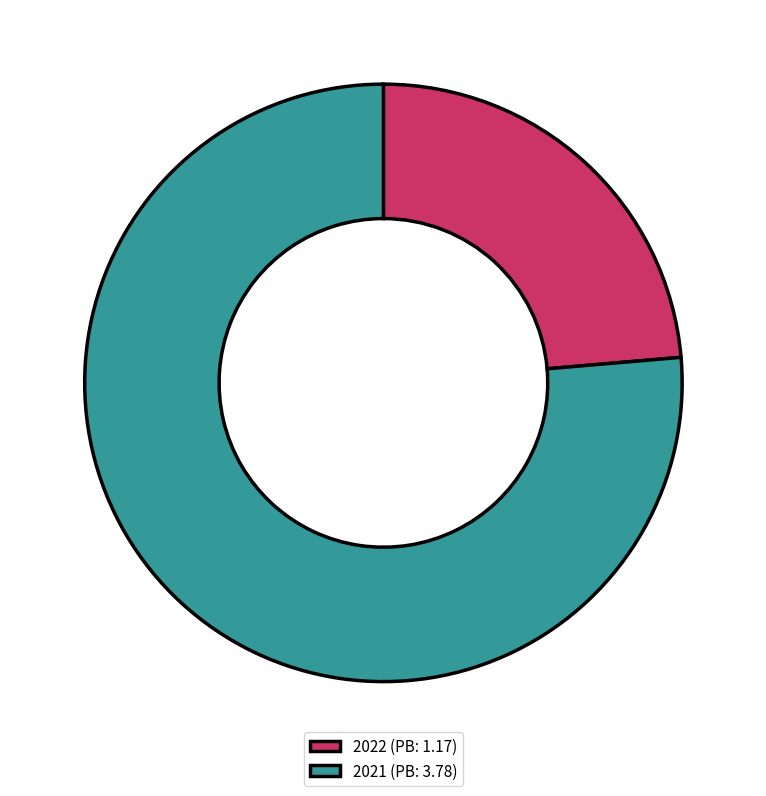

How many slices are in this pie chart?

2